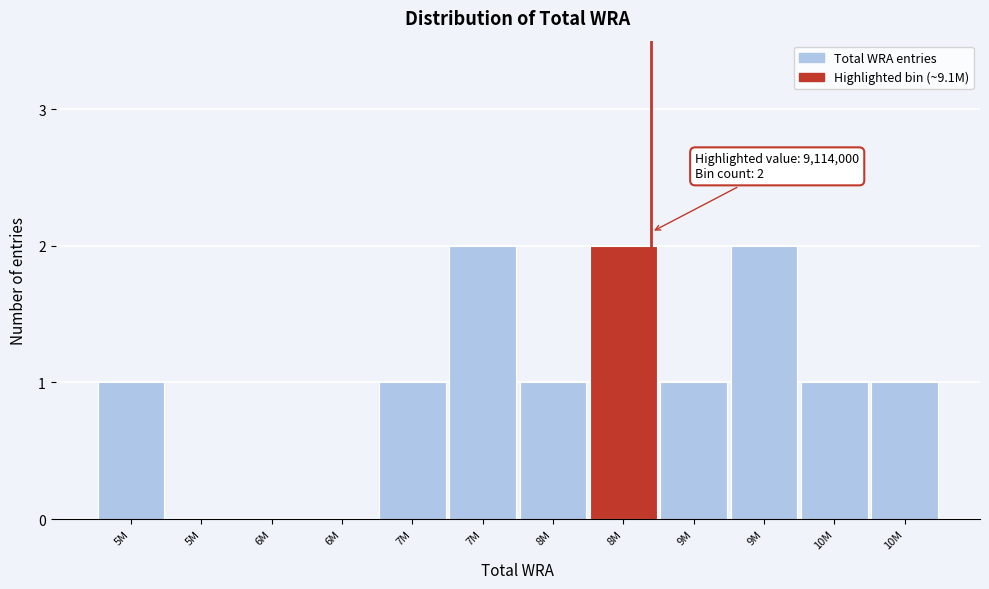

Count the number of categories in the chart.

12